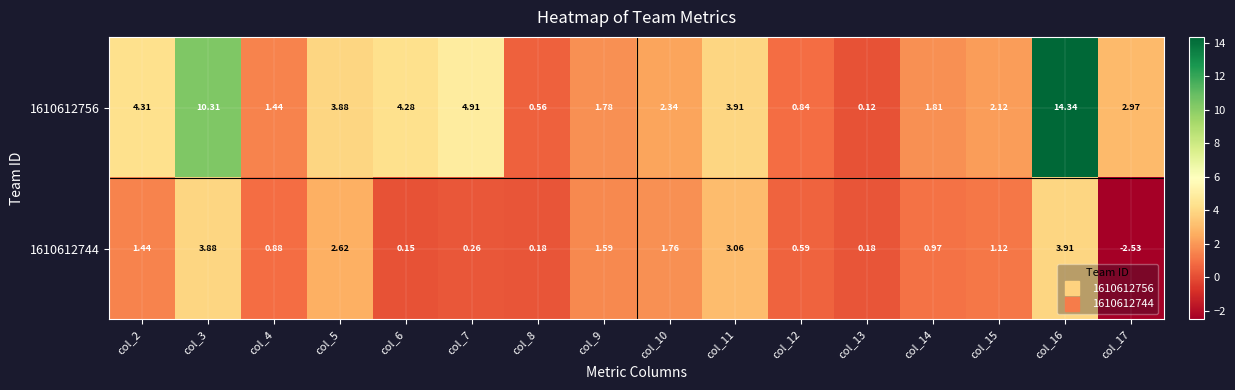

Is the value of 1610612756 at col_15 greater than the value of 1610612744 at col_17?

Yes